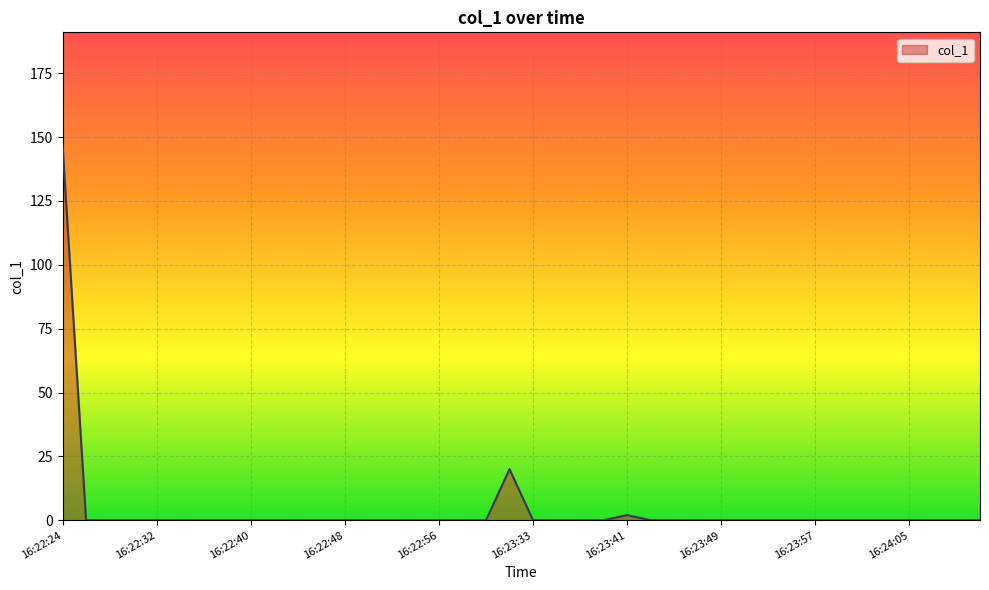

What is the difference between the maximum and minimum values?

146.9